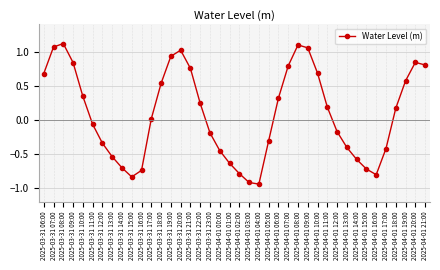

What is the difference between the maximum and minimum values?

2.1